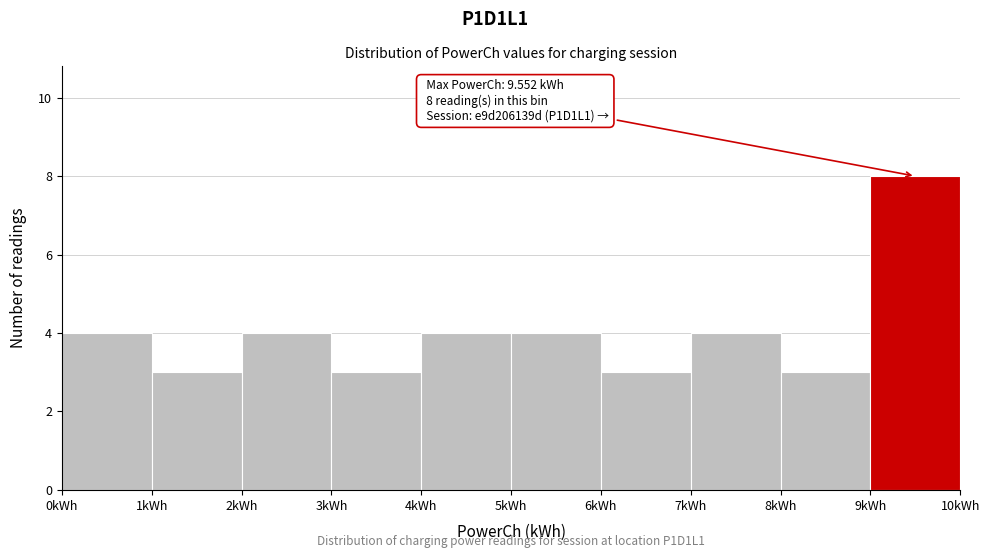

Over which range of the x-axis is the bar tallest?

9 to 10